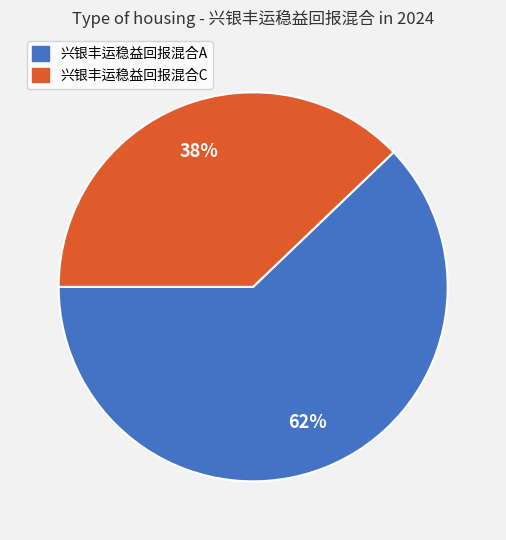

Rank the categories by value from highest to lowest.

兴银丰运稳益回报混合A, 兴银丰运稳益回报混合C